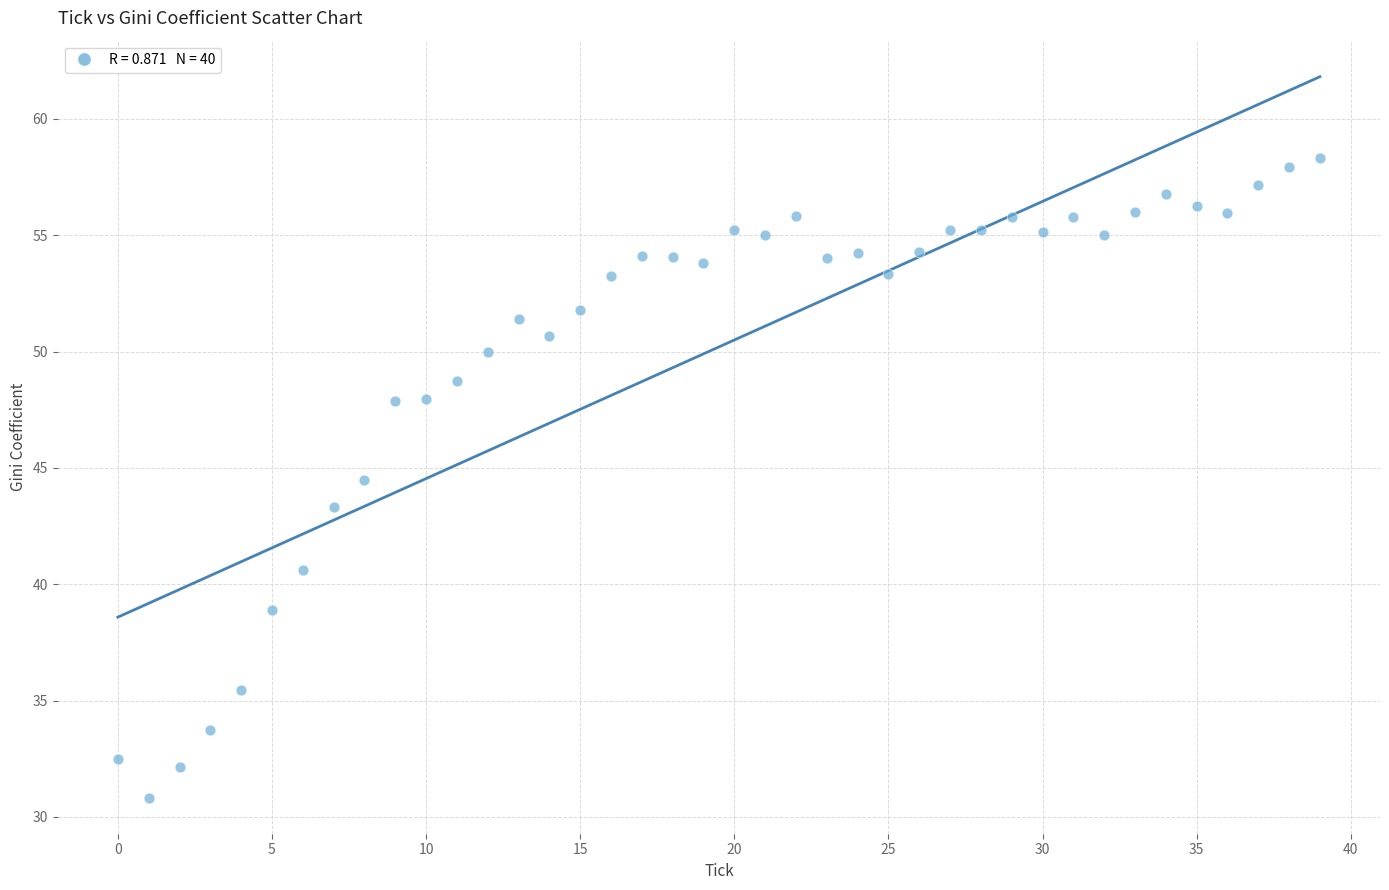

What is the range of Y values (max minus min)?

27.5